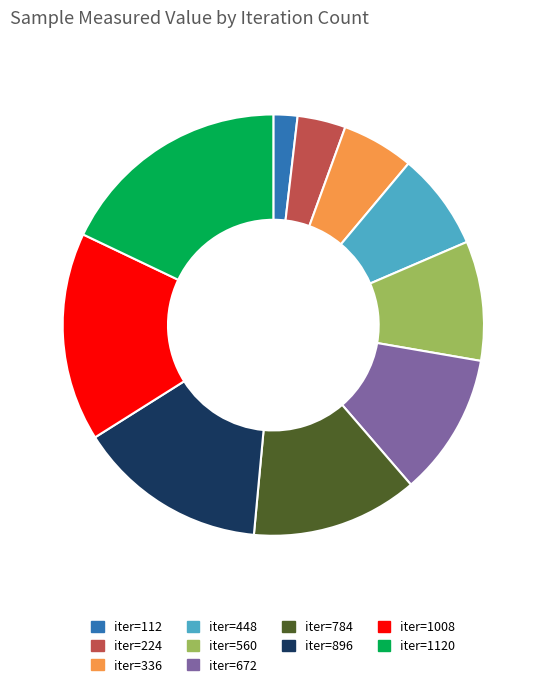

What is the largest slice in the pie chart?

iter=1120